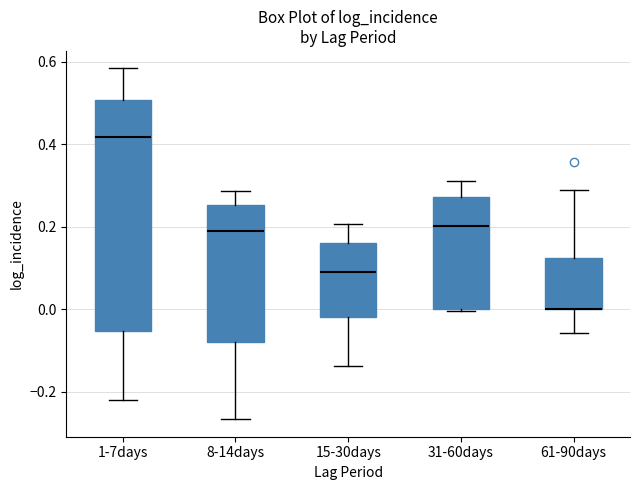

Reading left to right, read every box against the y-axis: the position of its median line, the range the box covers, and the ends of its whiskers. The values are not printed on the chart, so give them approximately, as read against the axis.

1-7days: median 0.42, box -0.06 to 0.50, whiskers -0.22 to 0.58
8-14days: median 0.20, box -0.08 to 0.26, whiskers -0.26 to 0.28
15-30days: median 0.10, box -0.02 to 0.16, whiskers -0.14 to 0.20
31-60days: median 0.20, box 0.00 to 0.28, whiskers 0.00 to 0.32
61-90days: median 0.00 (drawn on the box's lower edge), box 0.00 to 0.12, whiskers -0.06 to 0.28